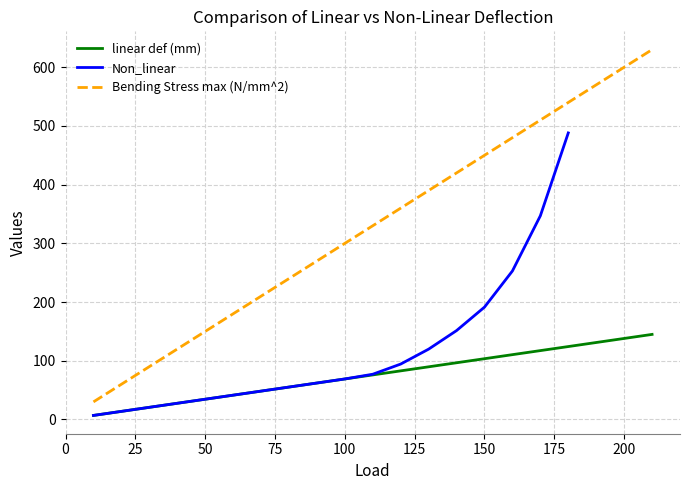

At which label does linear def (mm) first exceed 75?

110